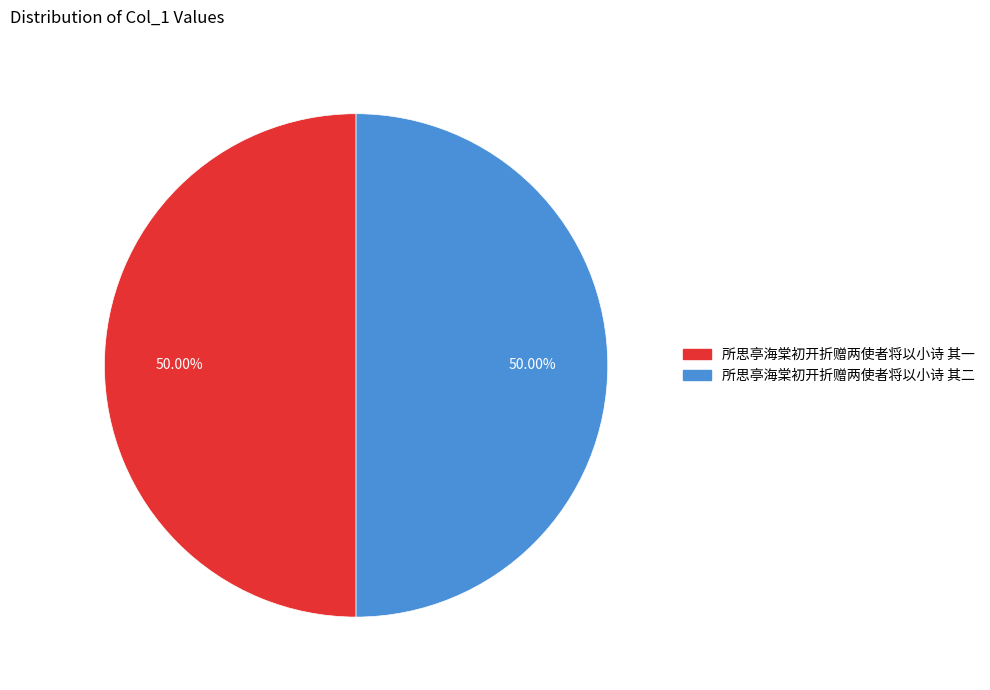

How many slices are in this pie chart?

2